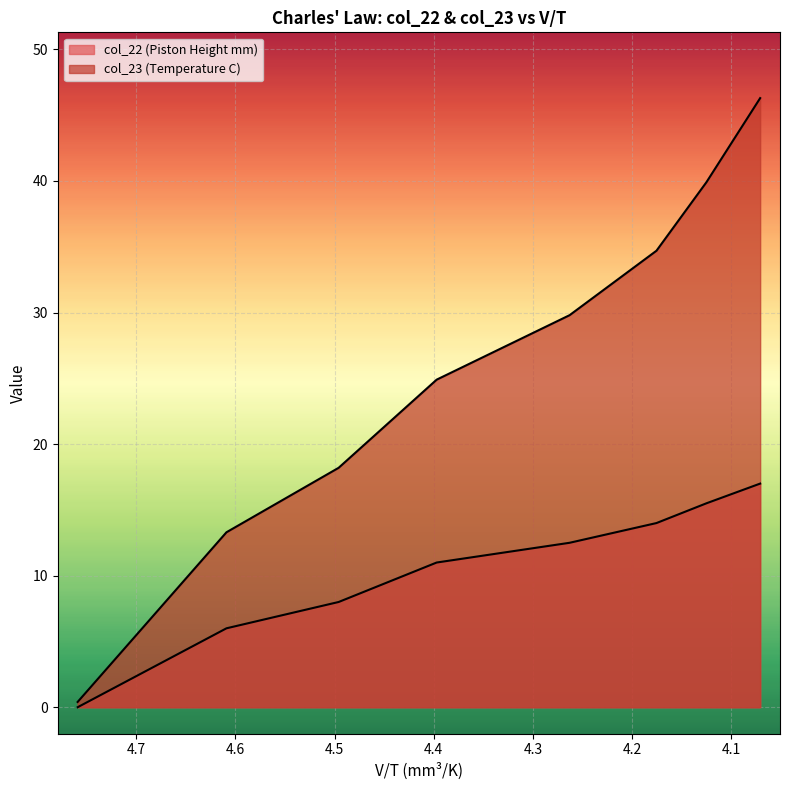

List the labels in order of value, largest first.

4.070944863, 4.125178212, 4.175465419, 4.263063488, 4.397048081, 4.495854221, 4.608930774, 4.758976489